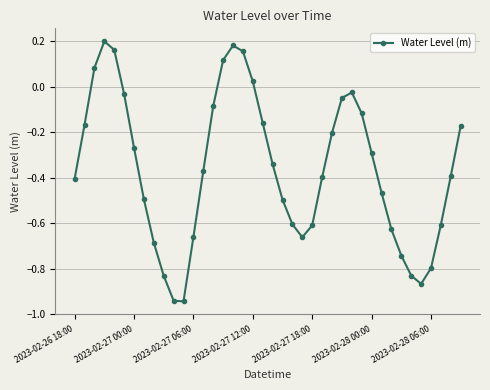

How many values are below zero?

33